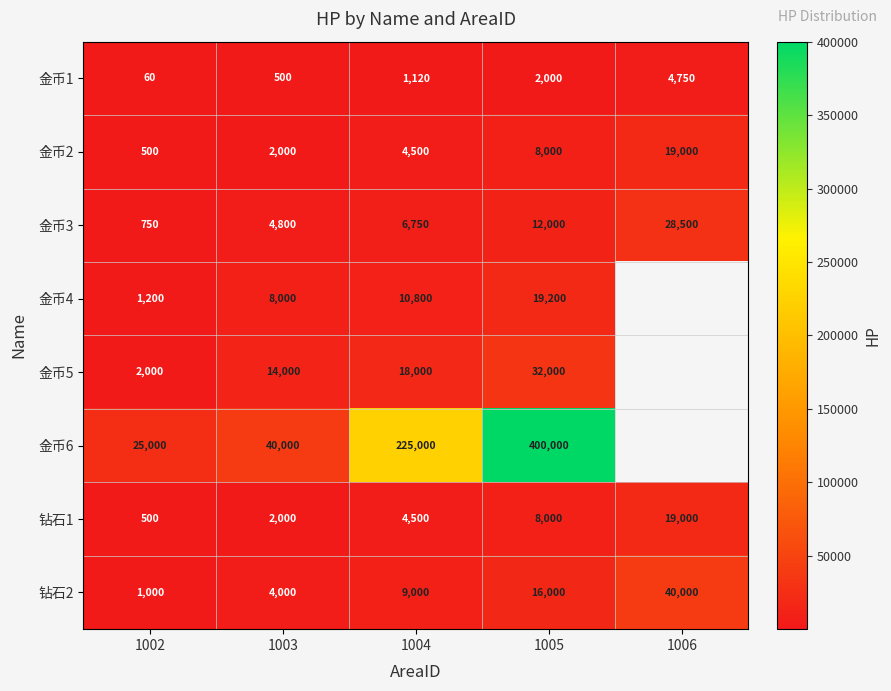

List the labels in order of 金币3 value, largest first.

1006, 1005, 1004, 1003, 1002